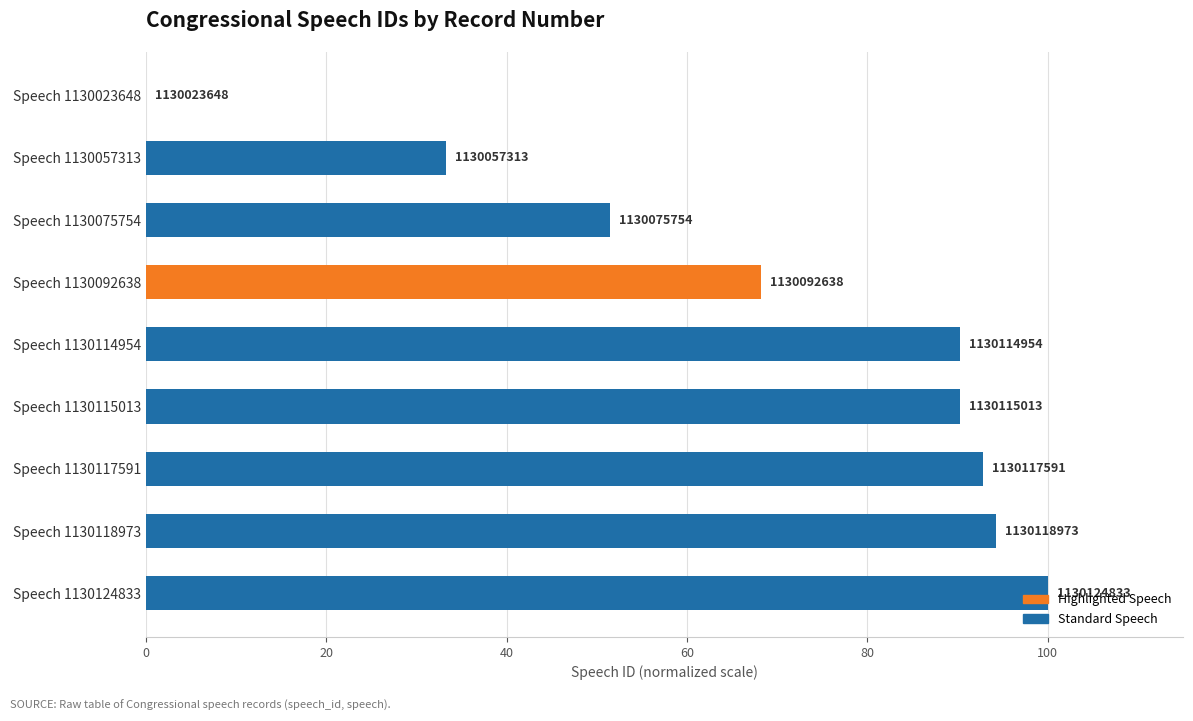

Are the bars horizontal?

Yes